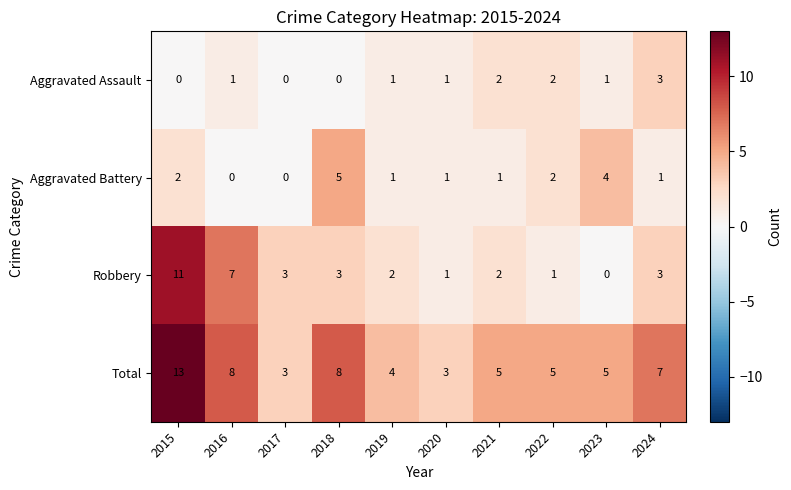

What is the sum of the Aggravated Assault values at 2020 and 2021?

3